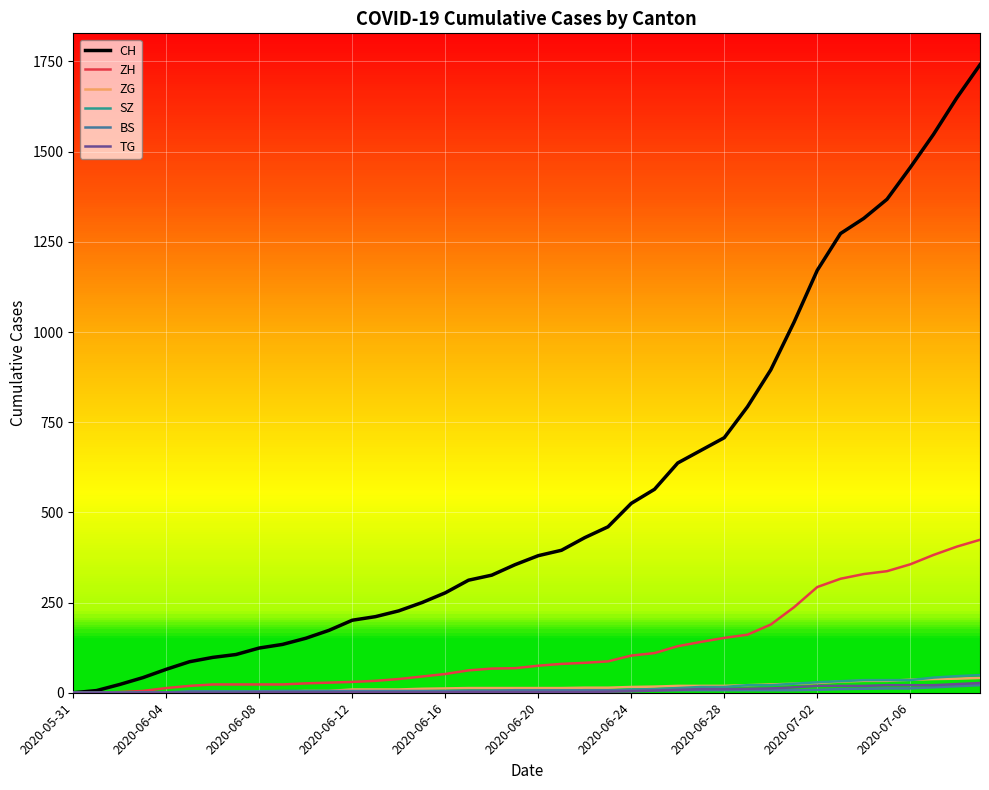

Which series has the largest total across all categories?

CH